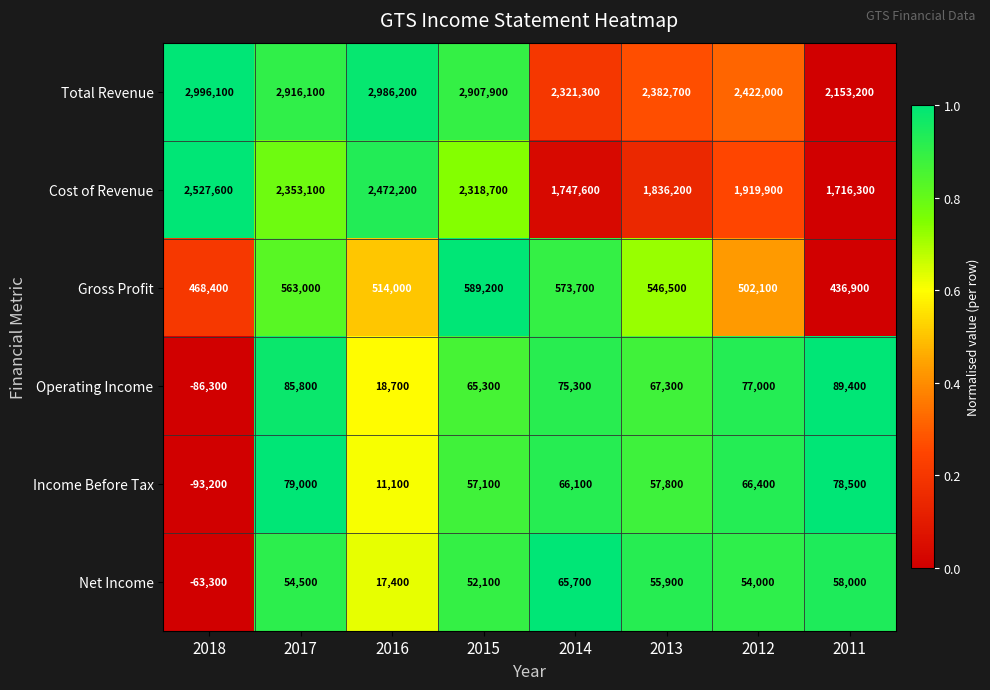

The Gross Profit series shows 955271 at 2015. True or false?

False